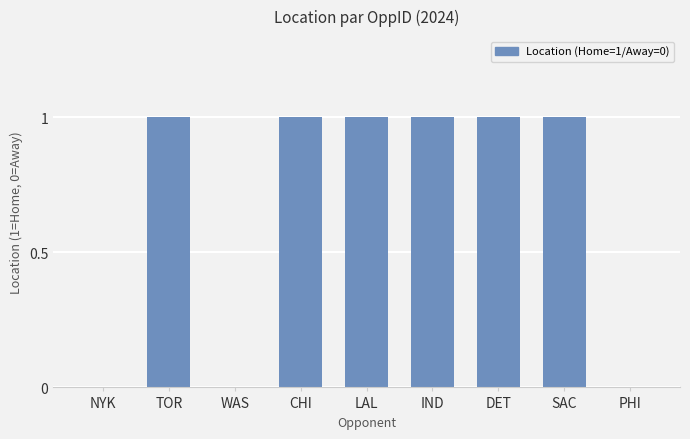

Reading left to right, what are all the values shown in this chart?

0	1	0	1	1	1	1	1	0